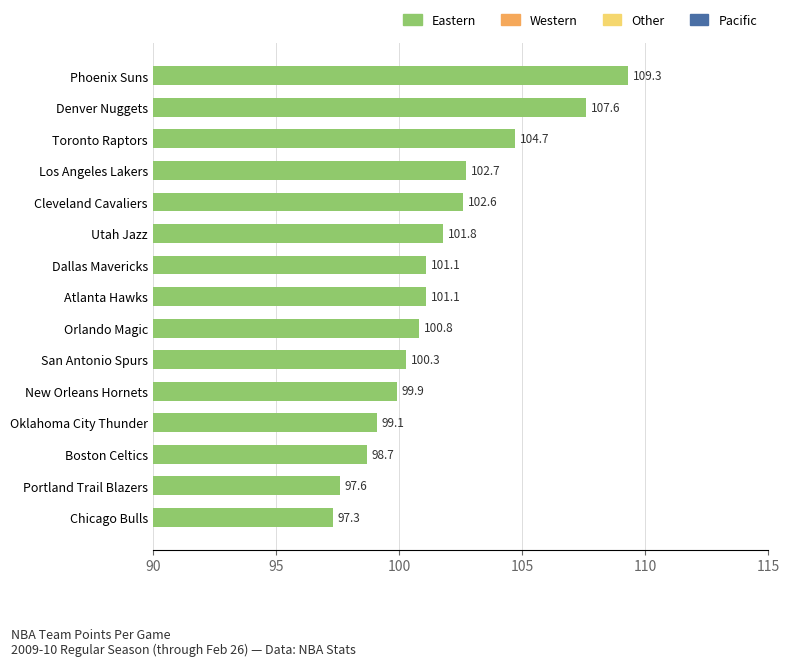

What is the average value?

101.6